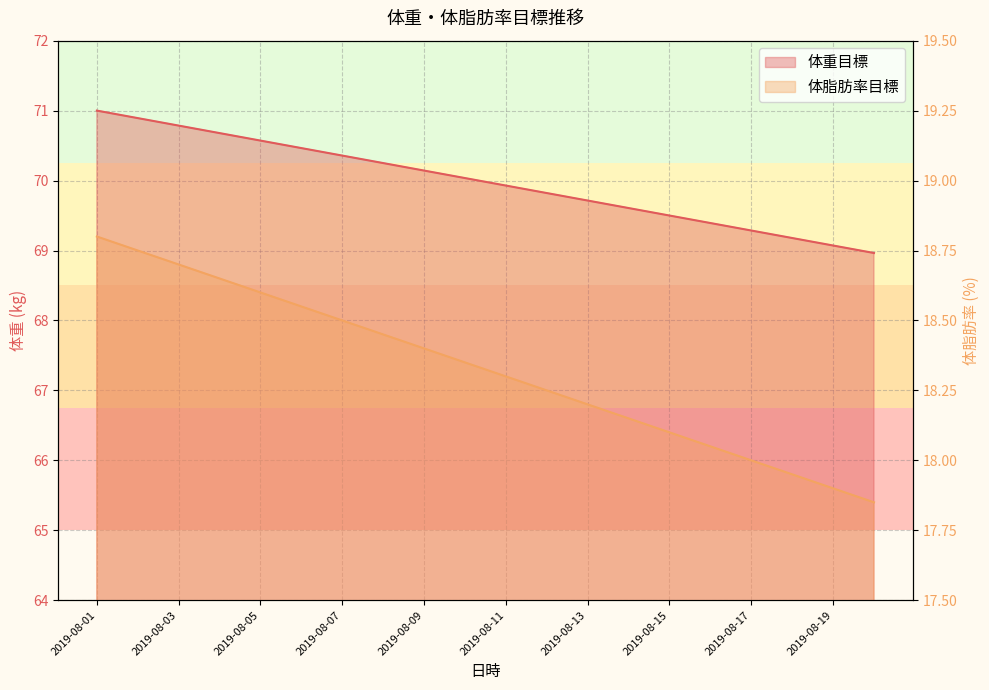

Which series has the largest range (max minus min)?

体重目標